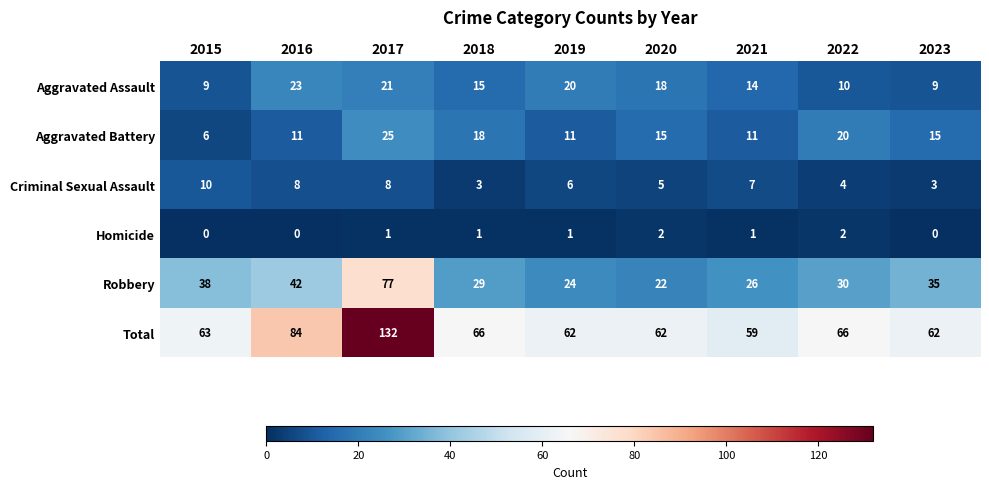

What is the total value across all series at 2021?

118